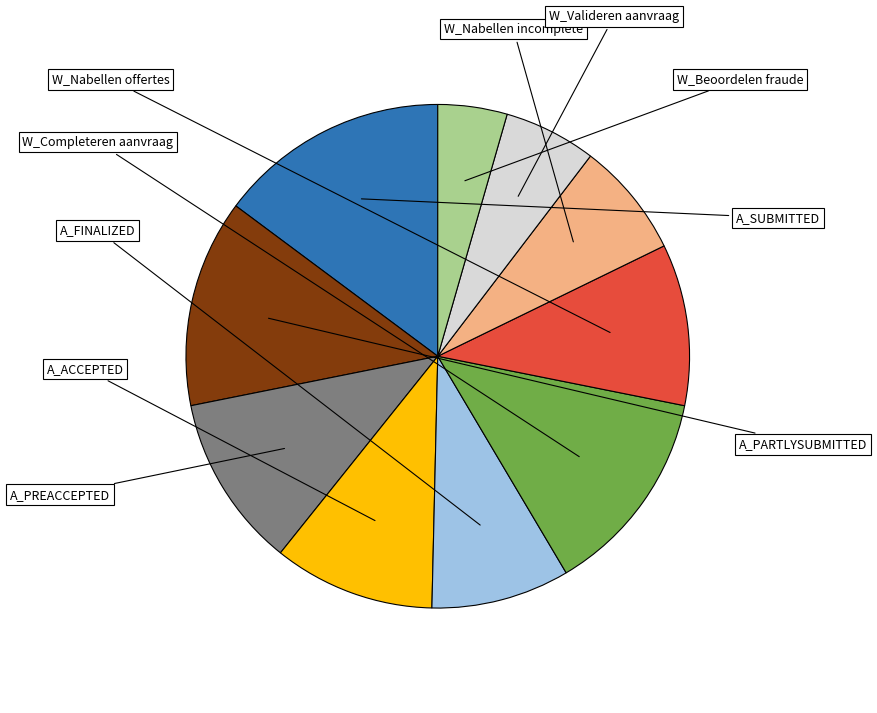

Is there a majority slice in this chart?

No